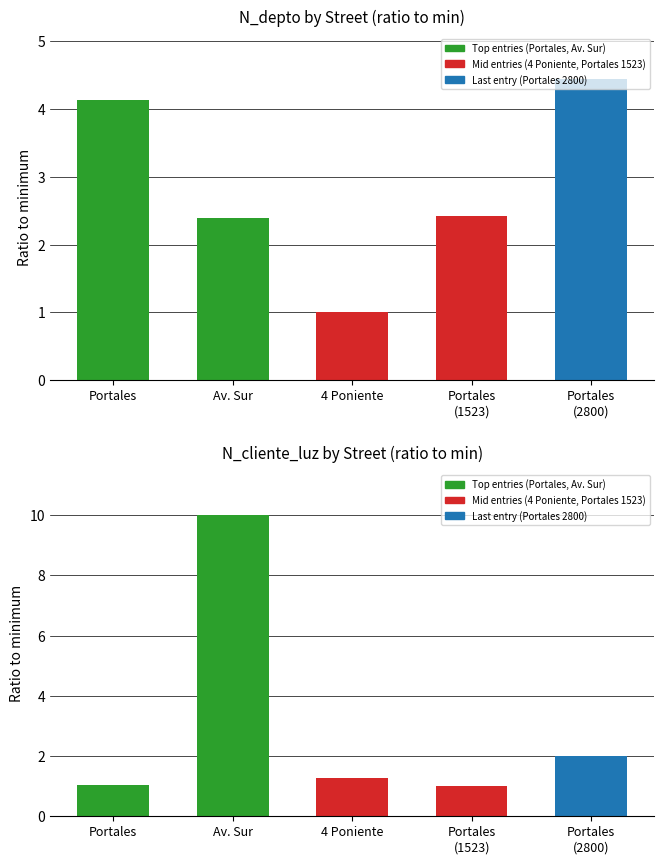

List the series in order of their overall mean, highest first.

N_cliente_luz, N_depto